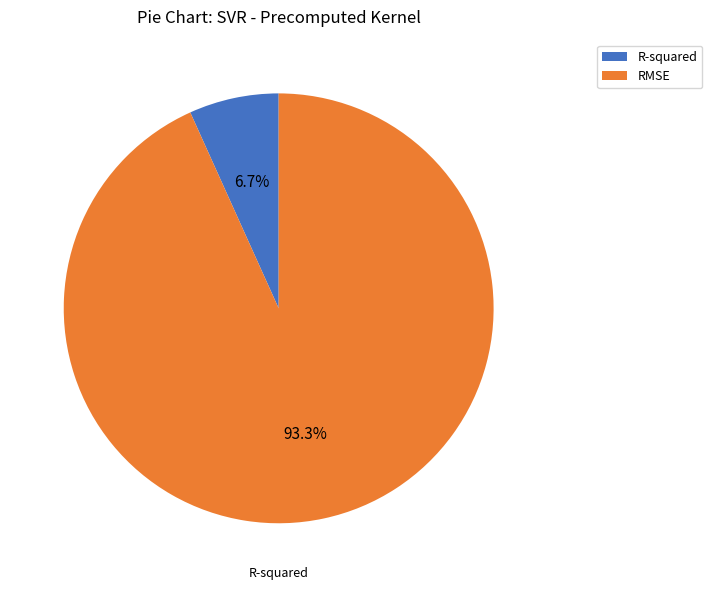

Is there a majority slice in this chart?

Yes